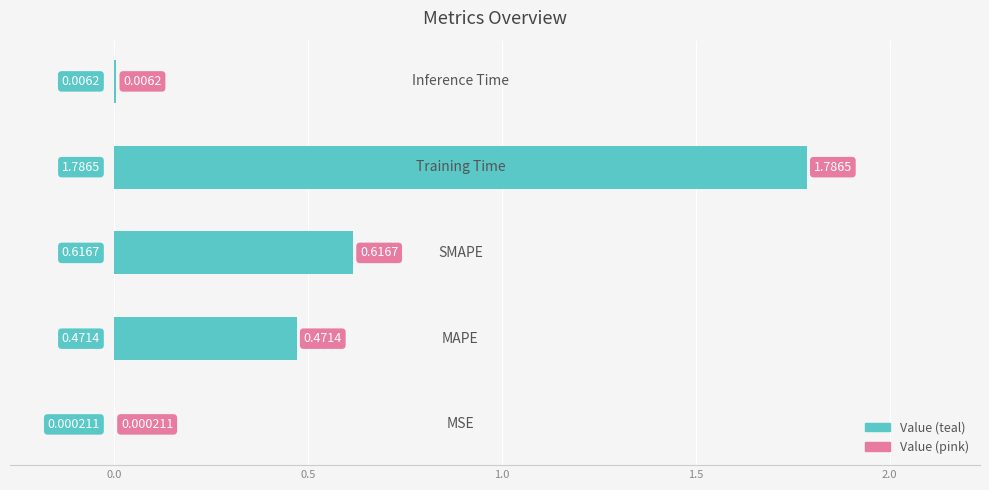

What is the sum of all values?

2.9